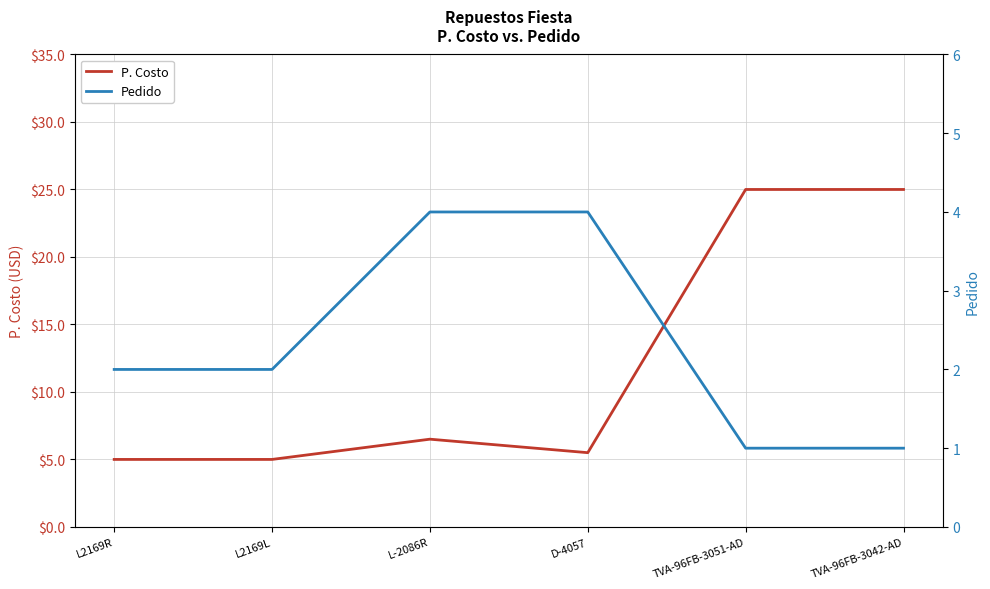

Which series changed the most between L2169L and TVA-96FB-3051-AD?

P. Costo